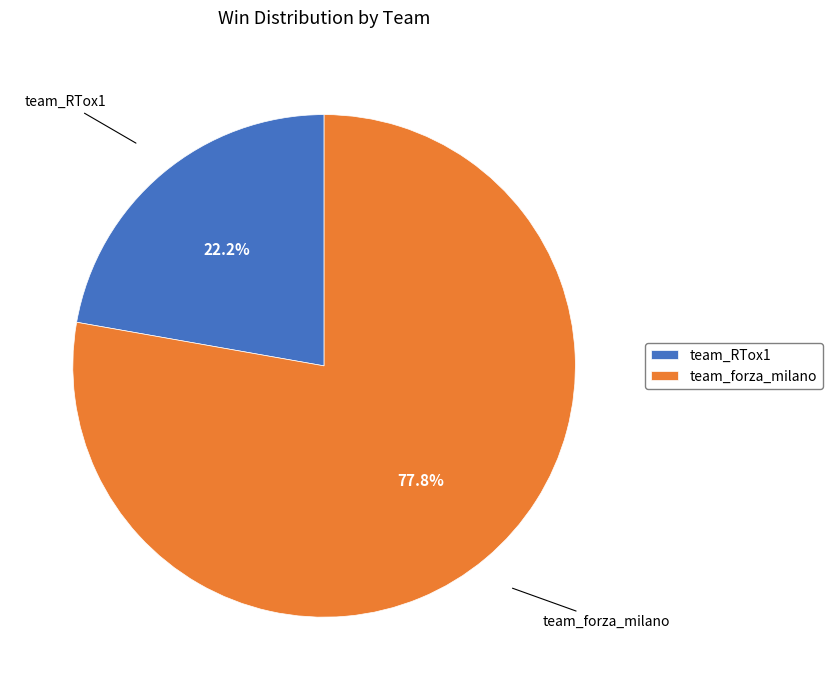

Is there a majority slice in this chart?

Yes